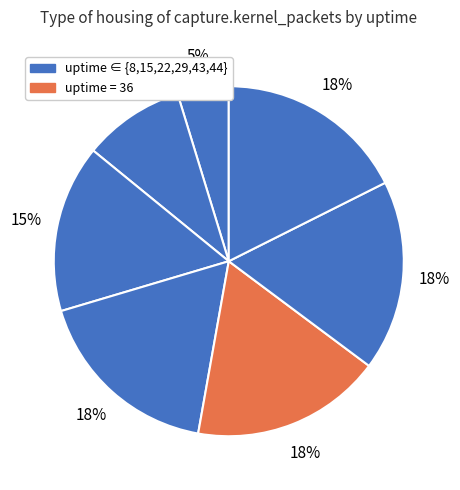

Count the number of slices in the pie.

7